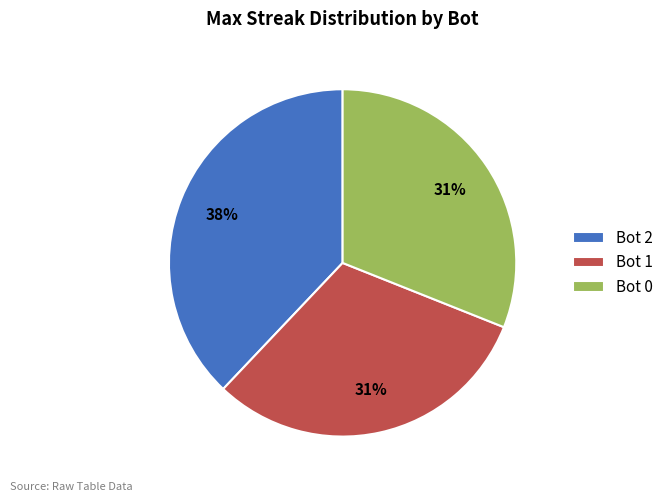

Does any single category account for the majority?

No